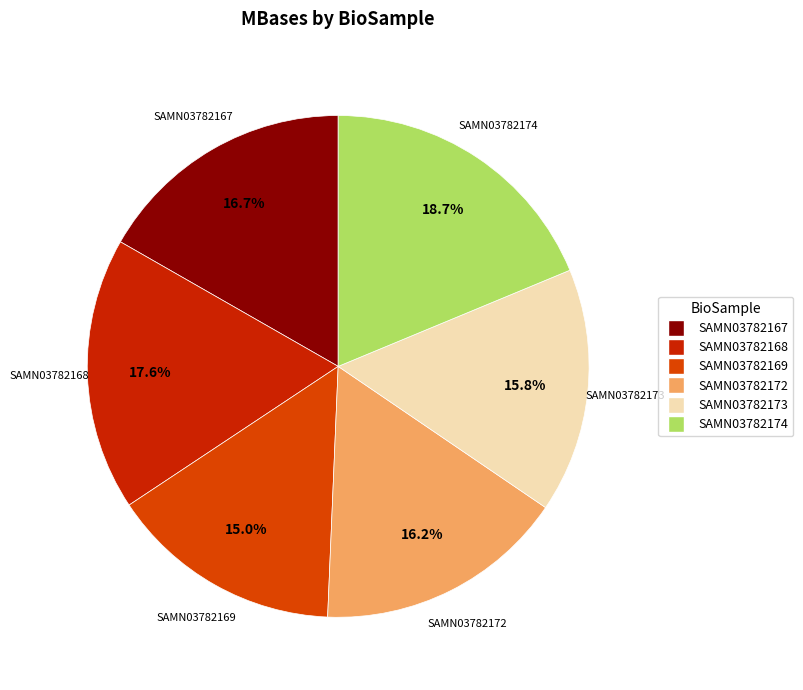

To the nearest percent, what is the difference between the SAMN03782174 and SAMN03782169 slice percentages?

4%